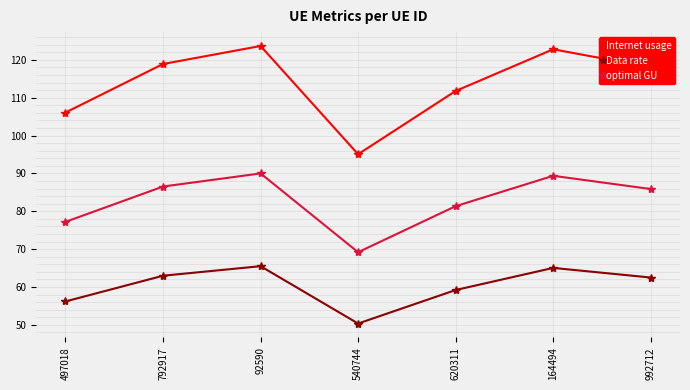

True or false: optimal GU and Data rate cross at least once.

False